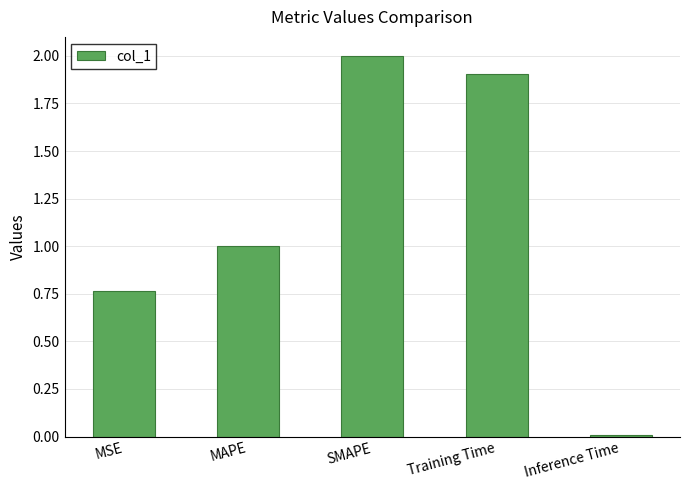

What is the difference between the values at Training Time and MAPE?

0.9